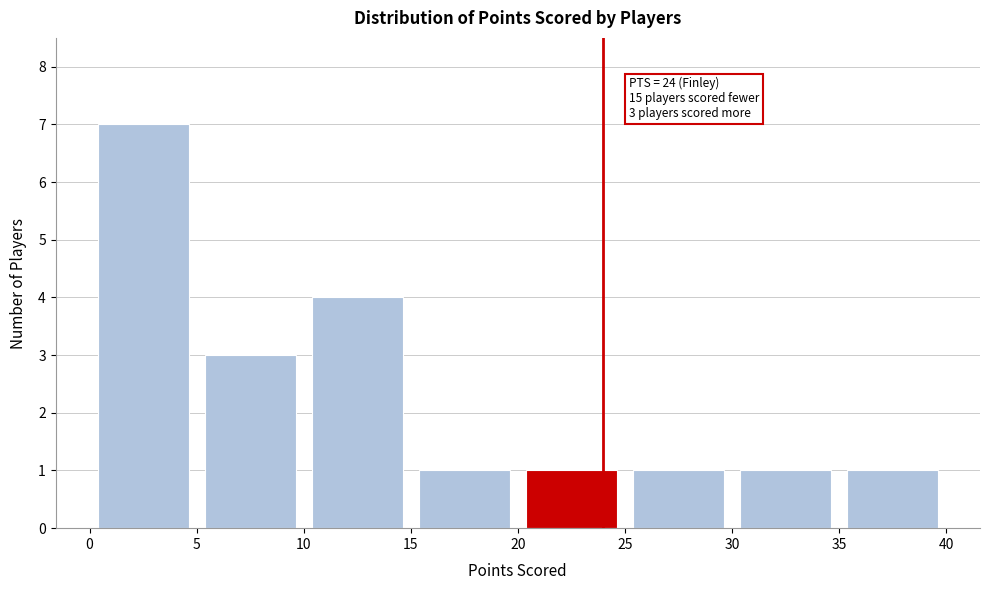

Which range on the x-axis has the tallest bar?

0 to 5